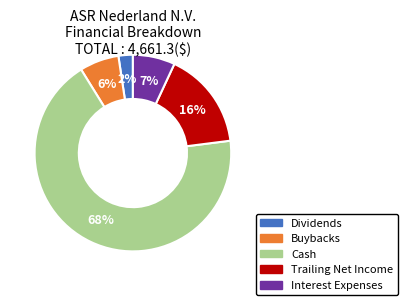

Which has a higher value, Dividends or Cash?

Cash